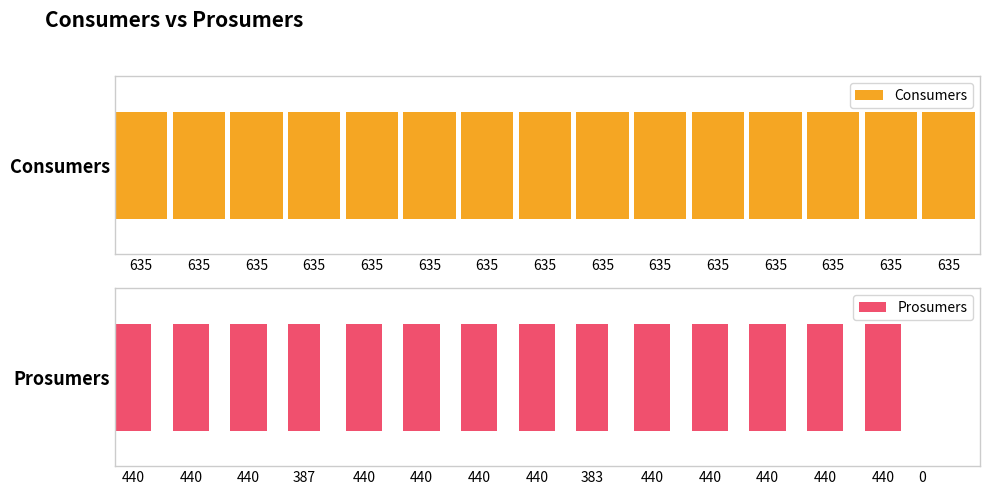

Count the number of data series in this chart.

2